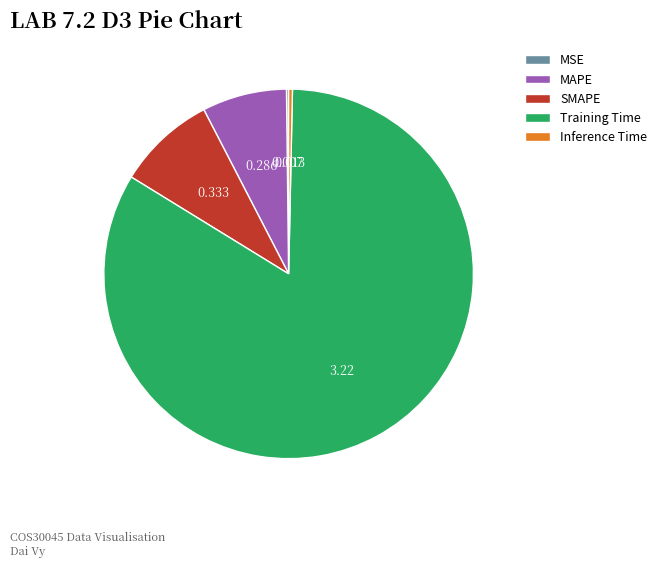

Is there a majority slice in this chart?

Yes